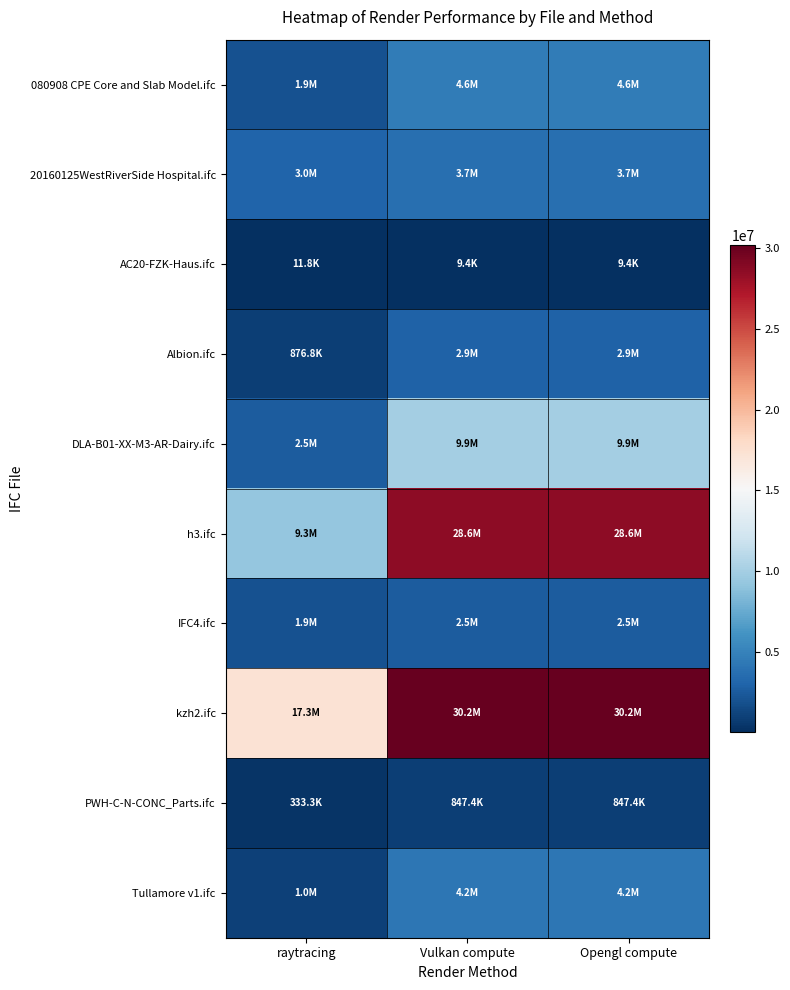

List the series in order of their peak value, lowest first.

AC20-FZK-Haus.ifc, PWH-C-N-CONC_Parts.ifc, IFC4.ifc, Albion.ifc, 20160125WestRiverSide Hospital.ifc, Tullamore v1.ifc, 080908 CPE Core and Slab Model.ifc, DLA-B01-XX-M3-AR-Dairy.ifc, h3.ifc, kzh2.ifc